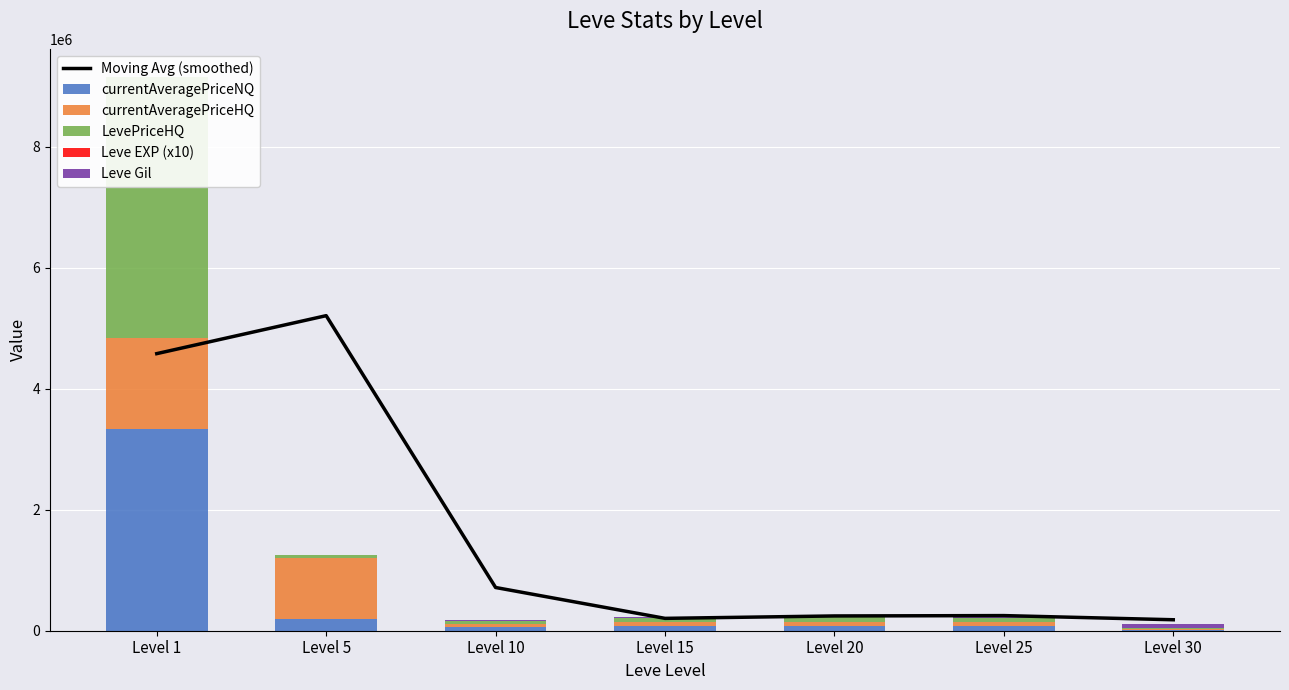

Reading right to left, transcribe all the data shown in this chart.

Moving Avg (smoothed): Level 30=181380.5	Level 25=250087.0	Level 20=244196.0	Level 15=204347.9	Level 10=714413.1	Level 5=5207520.0	Level 1=4579924.8
currentAveragePriceNQ: Level 30=15838.0	Level 25=70029.0	Level 20=75014.0	Level 15=70010.0	Level 10=54505.2	Level 5=194287.9	Level 1=3333434.2
currentAveragePriceHQ: Level 30=15838.0	Level 25=70029.0	Level 20=75014.0	Level 15=70010.0	Level 10=54505.2	Level 5=1000000.0	Level 1=1509999.5
LevePriceHQ: Level 30=15838.0	Level 25=70029.0	Level 20=75014.0	Level 15=70010.0	Level 10=54505.2	Level 5=60002.5	Level 1=4315716.0
Leve EXP (x10): Level 30=675.0	Level 25=365.0	Level 20=280.0	Level 15=240.0	Level 10=130.0	Level 5=60.0	Level 1=10.0
Leve Gil: Level 30=67730.0	Level 25=36390.0	Level 20=28010.0	Level 15=24790.0	Level 10=9990.0	Level 5=840.0	Level 1=690.0